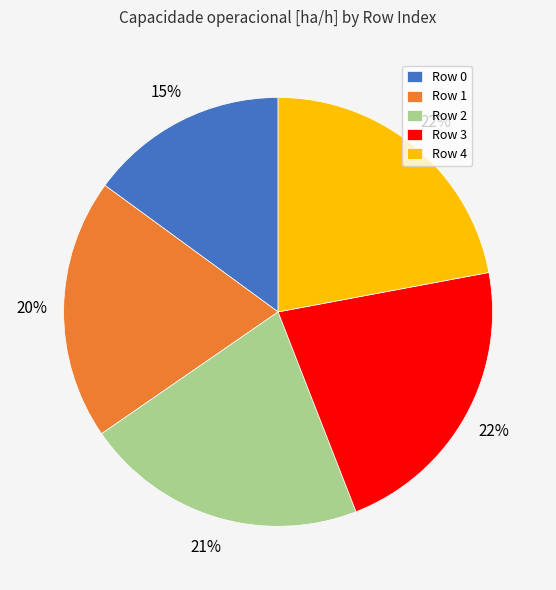

To the nearest percent, what is the average slice percentage?

20%